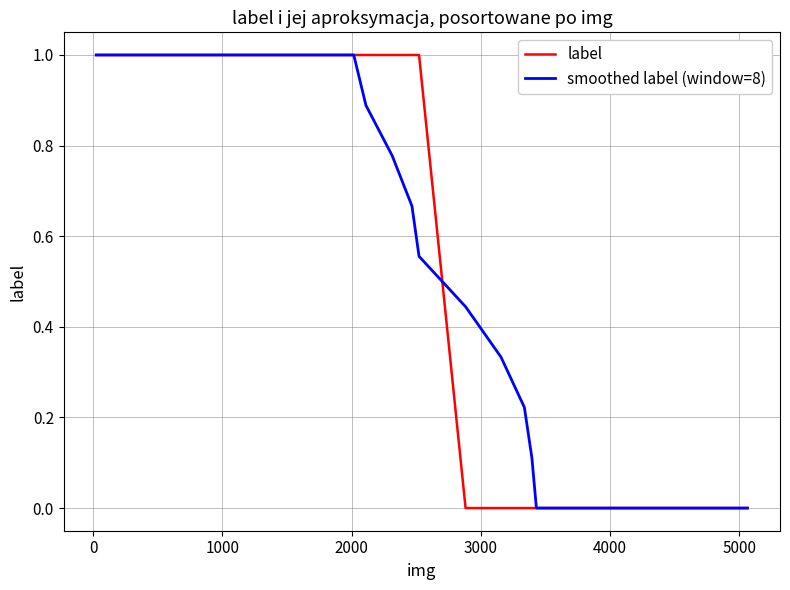

True or false: smoothed label (window=8) and label intersect in this chart.

True